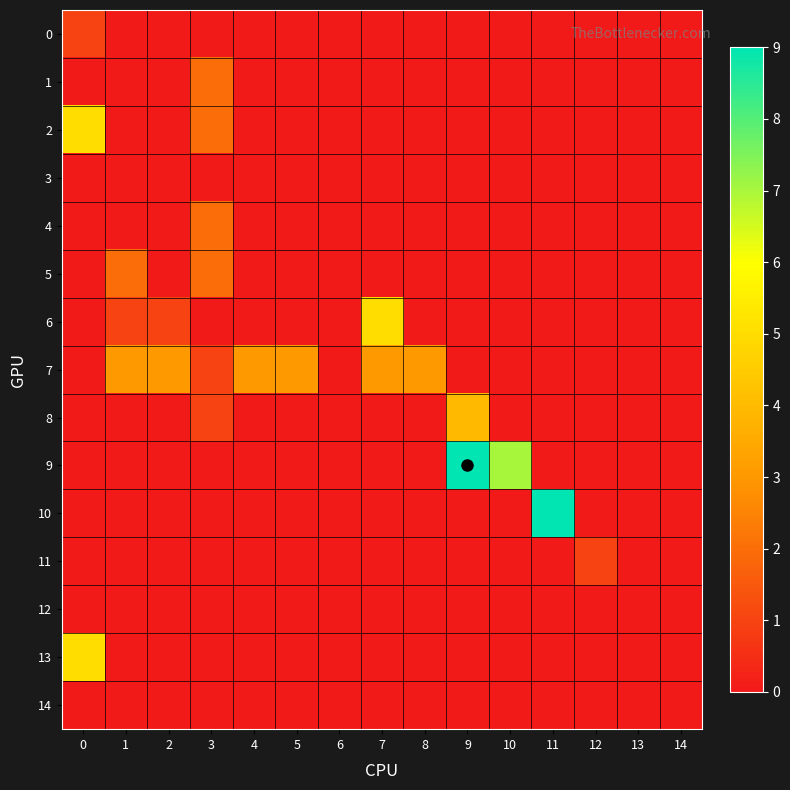

Which series has the largest total across all categories?

7